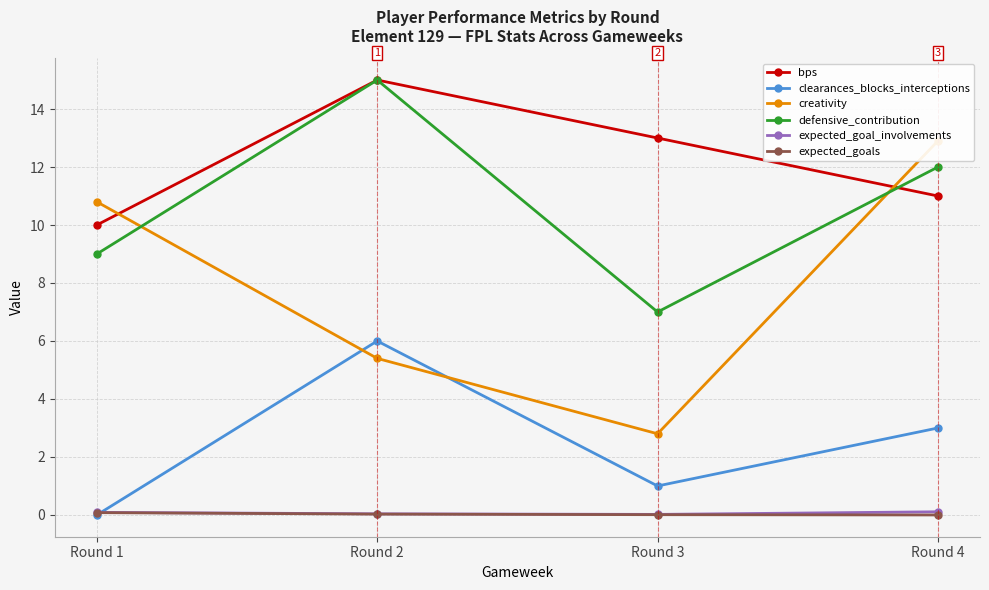

Between Round 1 and Round 2, which series saw the biggest shift?

clearances_blocks_interceptions